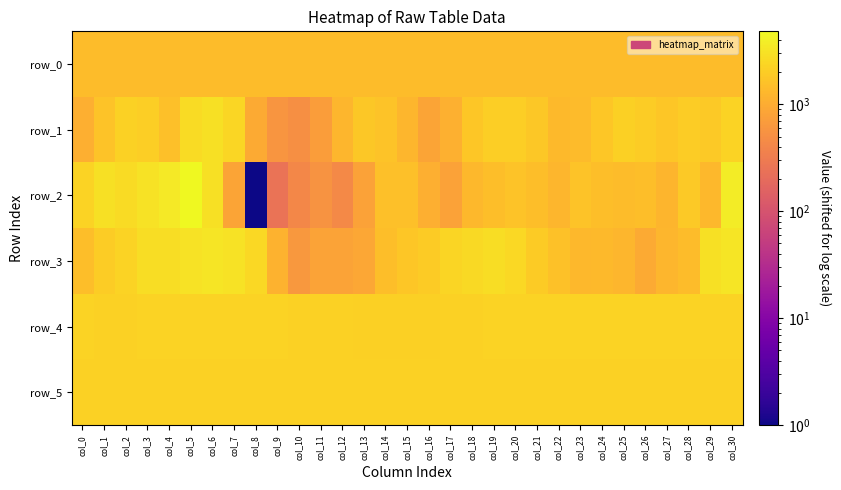

Rank the series by their maximum value, from highest to lowest.

row_2, row_3, row_1, row_4, row_5, row_0